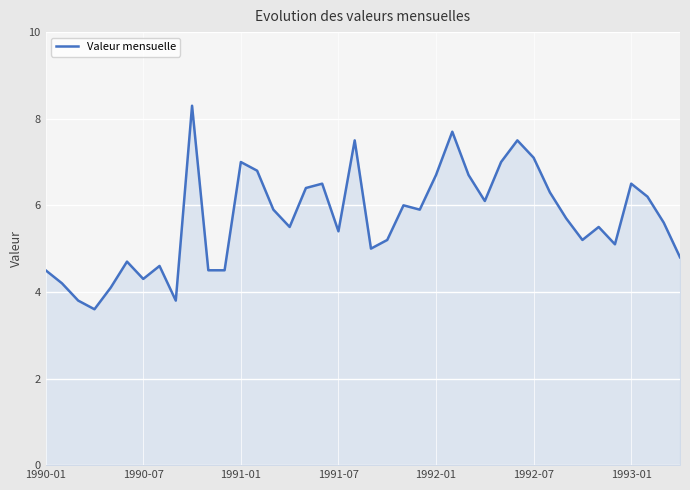

What is the minimum value shown in the chart?

3.6